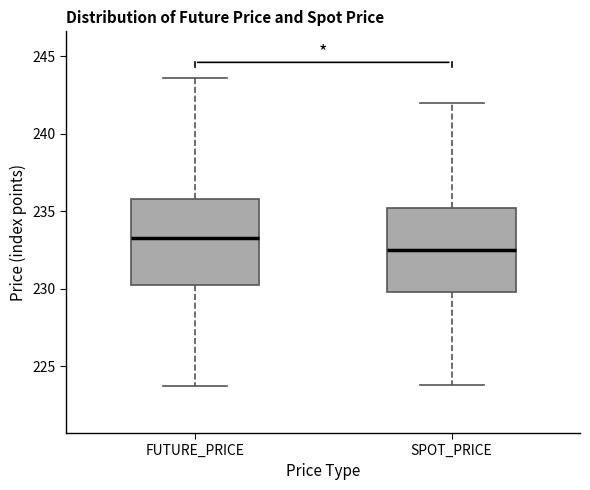

Reading left to right, read every box against the y-axis: the position of its median line, the range the box covers, and the ends of its whiskers. The values are not printed on the chart, so give them approximately, as read against the axis.

FUTURE_PRICE: median 233.5, box 230.0 to 236.0, whiskers 223.5 to 243.5
SPOT_PRICE: median 232.5, box 230.0 to 235.0, whiskers 224.0 to 242.0